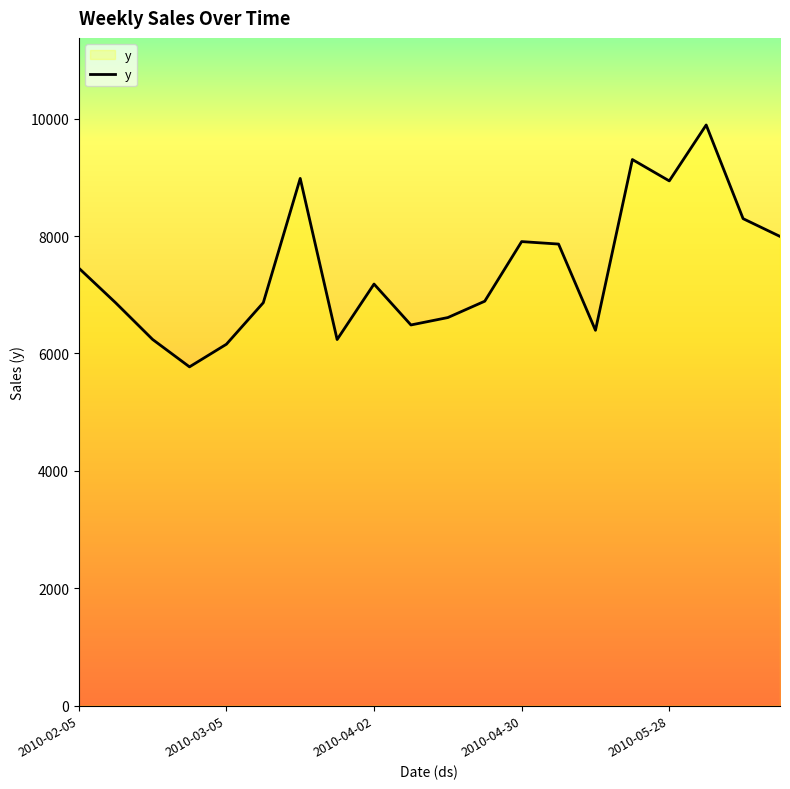

What is the difference between the maximum and minimum values?

4122.3